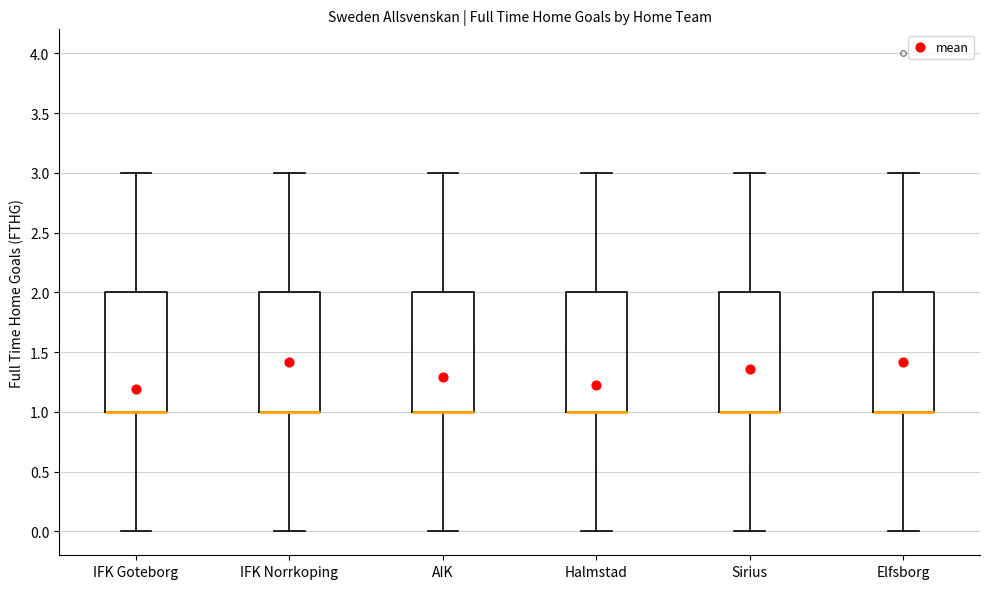

Reading left to right, transcribe this box plot: for each box, give where its median line is, the range the box spans, and where its two whiskers end, as read against the y-axis. The values are not printed on the chart, so give them approximately, as read against the axis.

IFK Goteborg: median 1 (drawn on the box's lower edge), box 1 to 2, whiskers 0 to 3
IFK Norrkoping: median 1 (drawn on the box's lower edge), box 1 to 2, whiskers 0 to 3
AIK: median 1 (drawn on the box's lower edge), box 1 to 2, whiskers 0 to 3
Halmstad: median 1 (drawn on the box's lower edge), box 1 to 2, whiskers 0 to 3
Sirius: median 1 (drawn on the box's lower edge), box 1 to 2, whiskers 0 to 3
Elfsborg: median 1 (drawn on the box's lower edge), box 1 to 2, whiskers 0 to 3